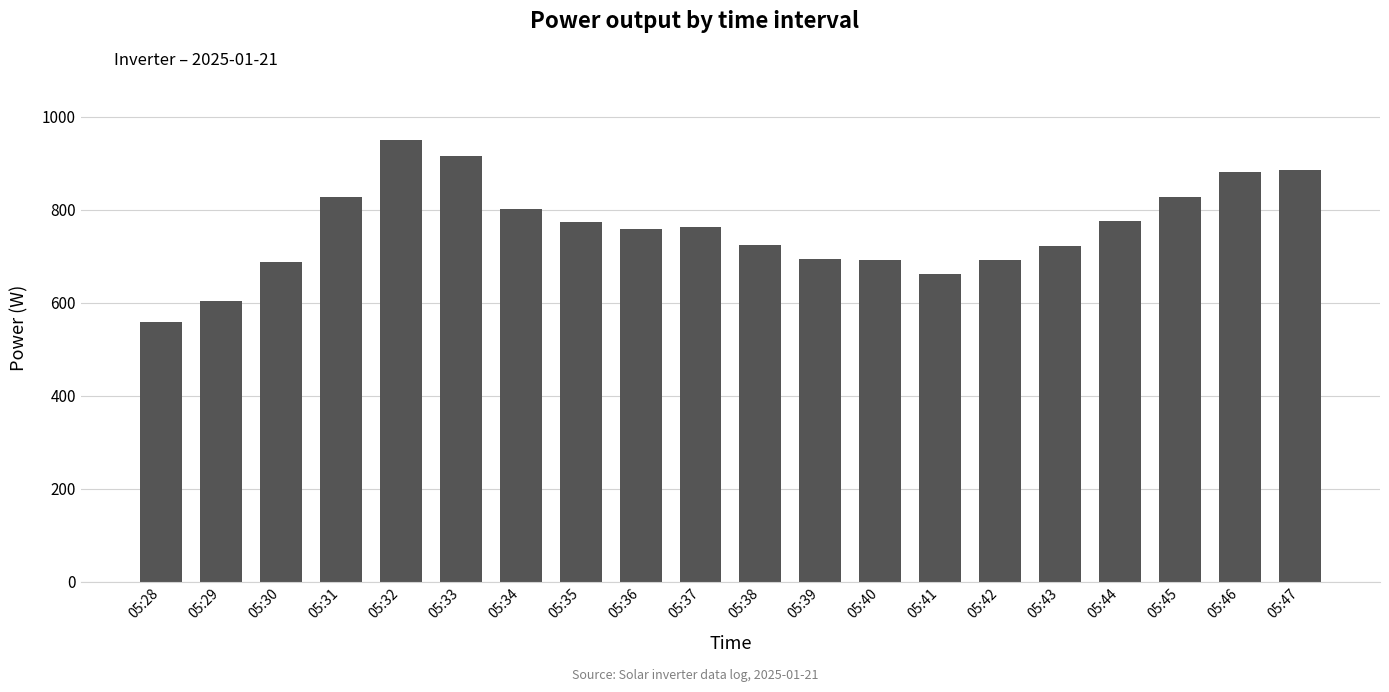

What is the ratio of the value at 05:32 to the value at 05:31?

1.1